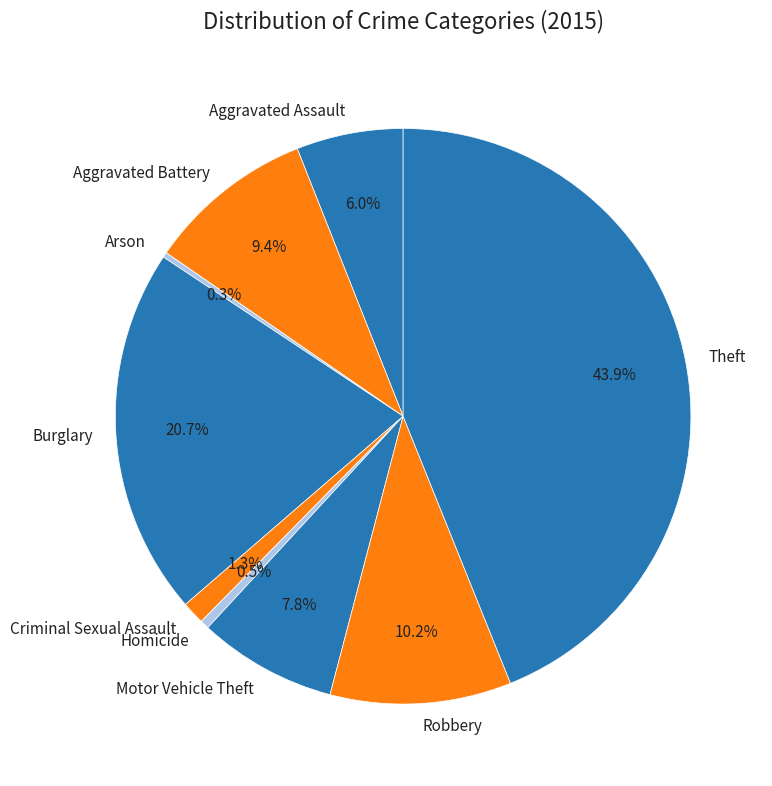

Does Criminal Sexual Assault represent more than half of the total?

No